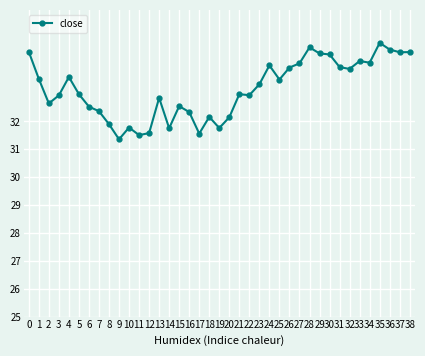

Where is the first local maximum?

4